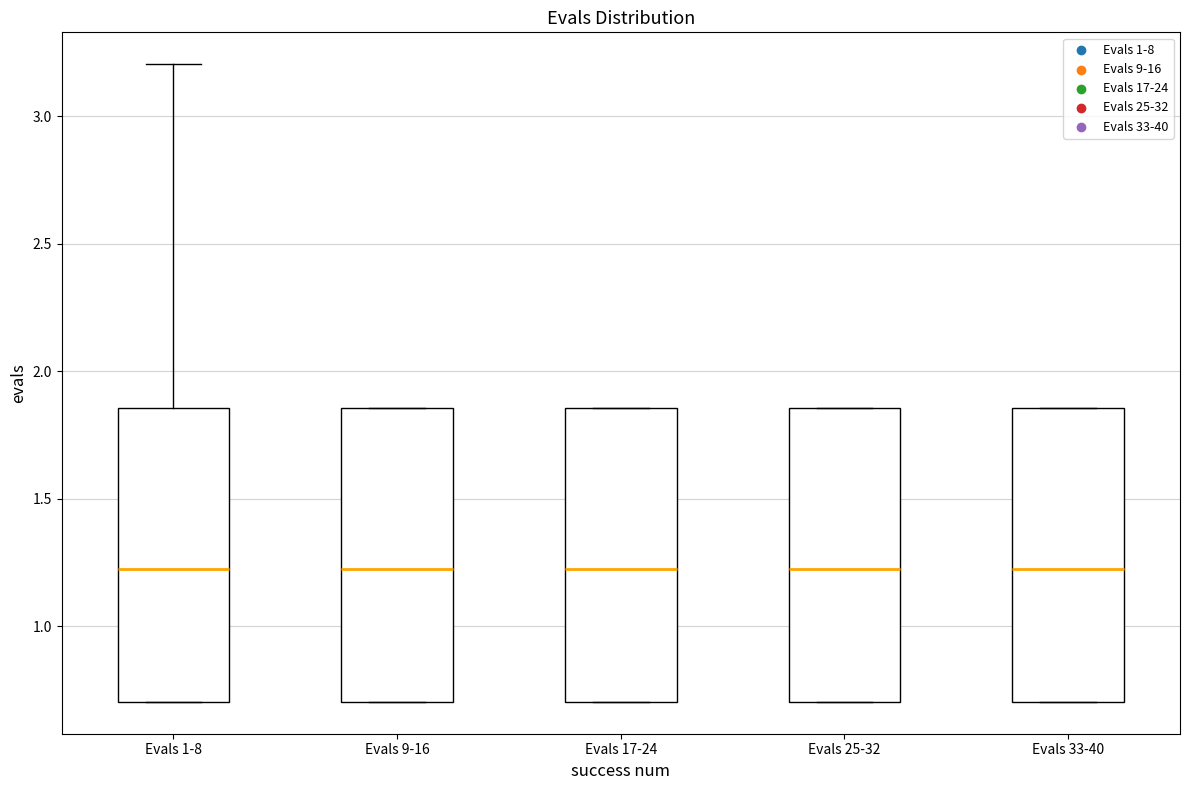

Reading left to right, transcribe this box plot: for each box, give where its median line is, the range the box spans, and where its two whiskers end, as read against the y-axis. The values are not printed on the chart, so give them approximately, as read against the axis.

Evals 1-8: median 1.20, box 0.70 to 1.85, whiskers 0.70 to 3.20
Evals 9-16: median 1.20, box 0.70 to 1.85, whiskers 0.70 to 1.85
Evals 17-24: median 1.20, box 0.70 to 1.85, whiskers 0.70 to 1.85
Evals 25-32: median 1.20, box 0.70 to 1.85, whiskers 0.70 to 1.85
Evals 33-40: median 1.20, box 0.70 to 1.85, whiskers 0.70 to 1.85